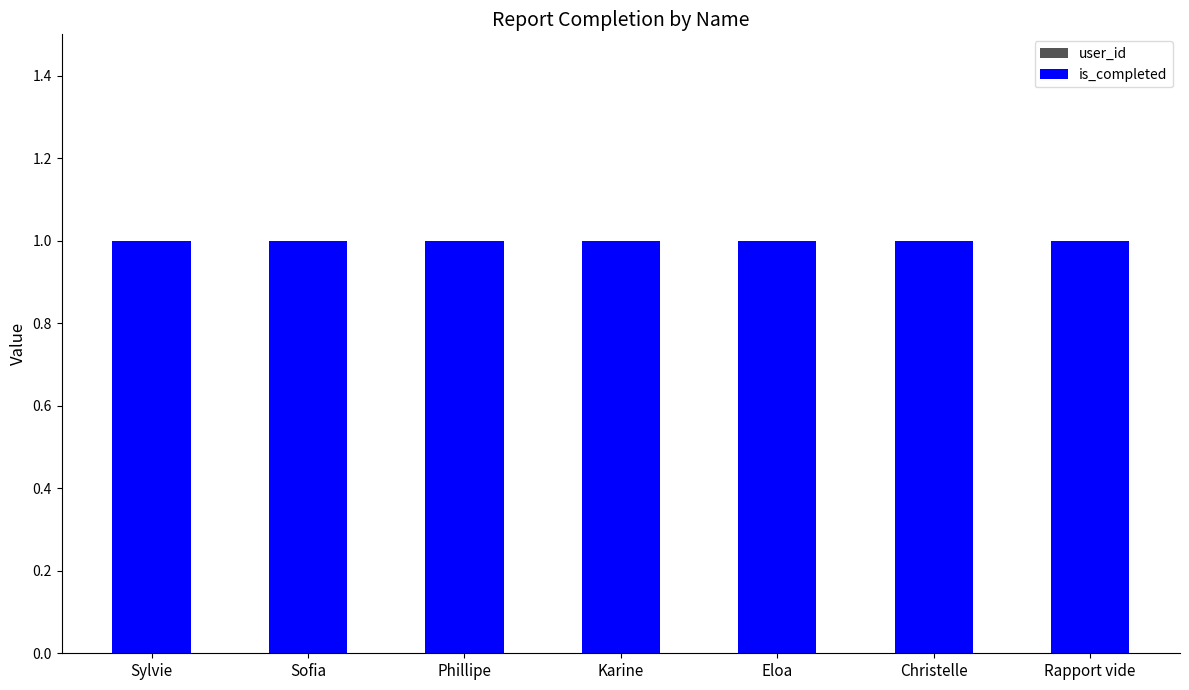

At which label is is_completed closest to 1?

Sylvie